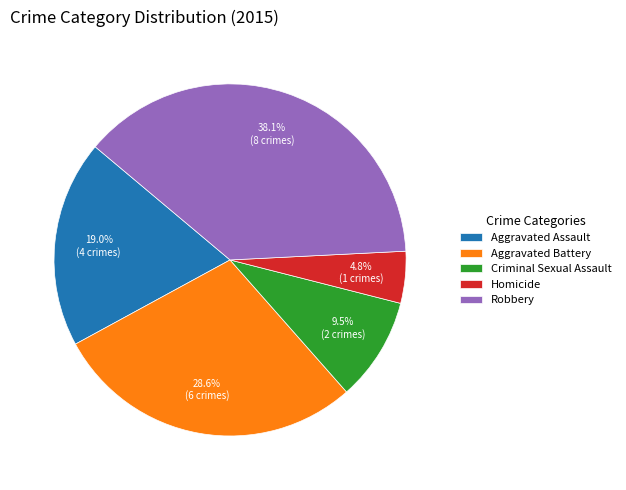

Rank the categories by value from lowest to highest.

Homicide, Criminal Sexual Assault, Aggravated Assault, Aggravated Battery, Robbery